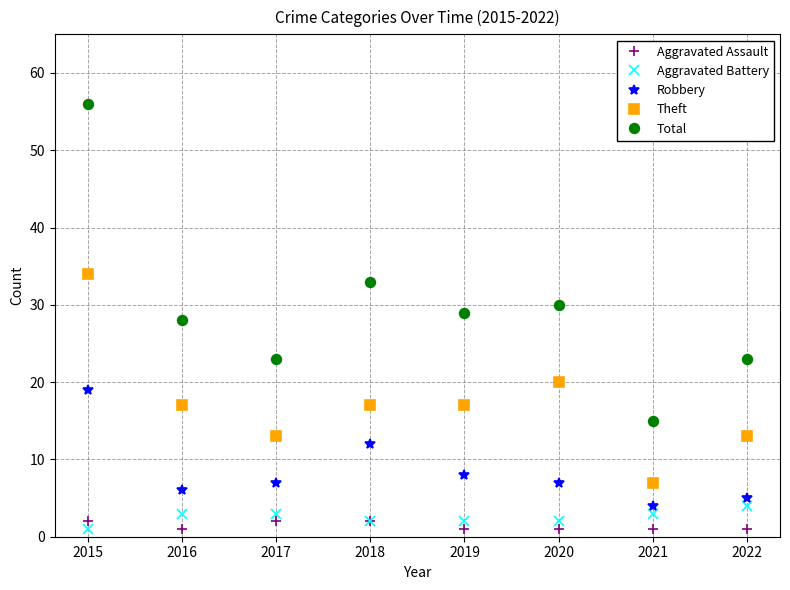

True or false: Robbery and Aggravated Battery cross at least once.

False